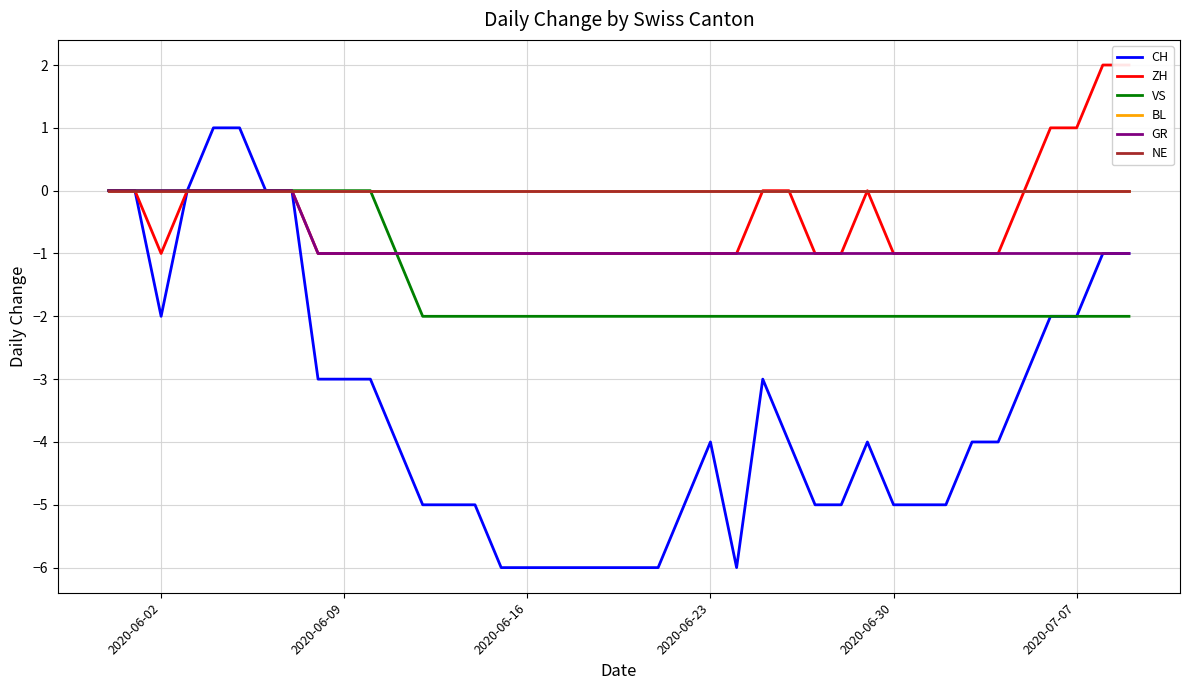

Which series has the largest range (max minus min)?

CH